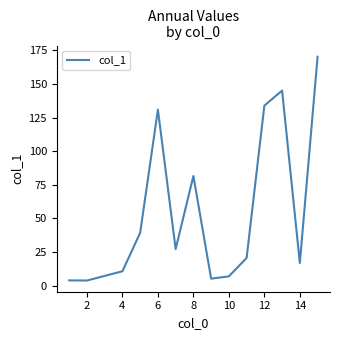

What is the greatest value displayed?

170.3